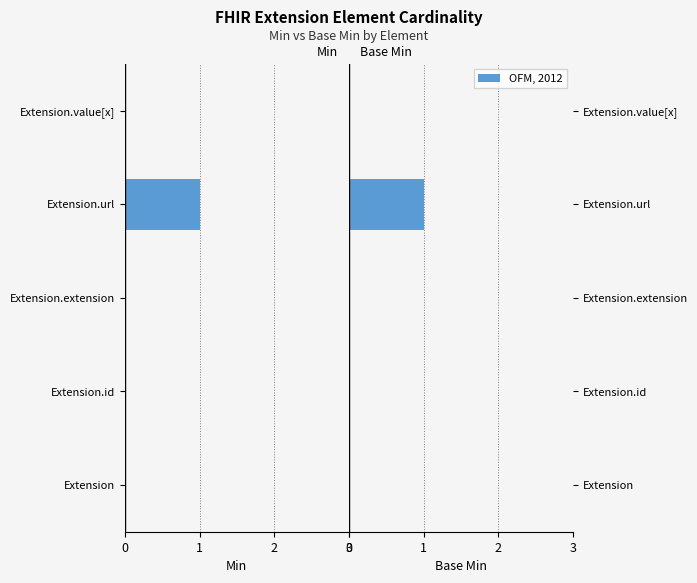

Which has a higher value, Extension.url or Extension.value[x]?

Extension.value[x]